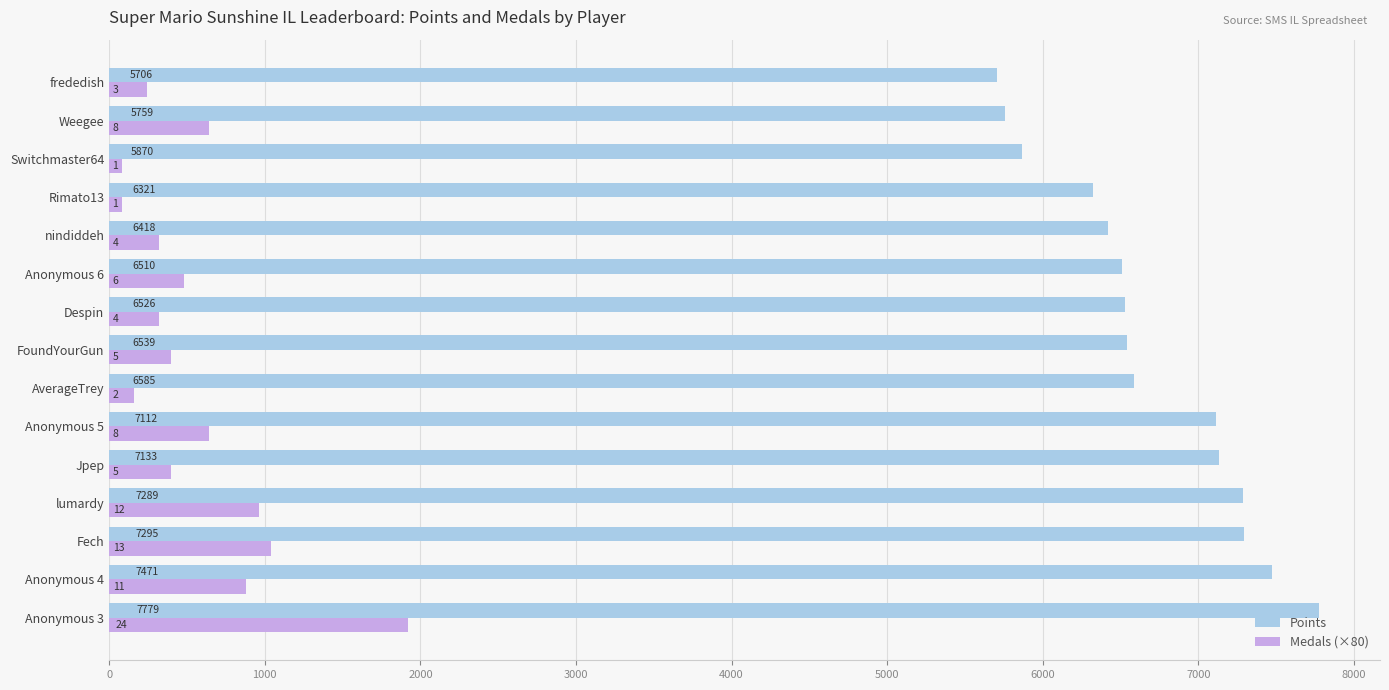

Rank the series by their maximum value, from lowest to highest.

Medals (×80), Points